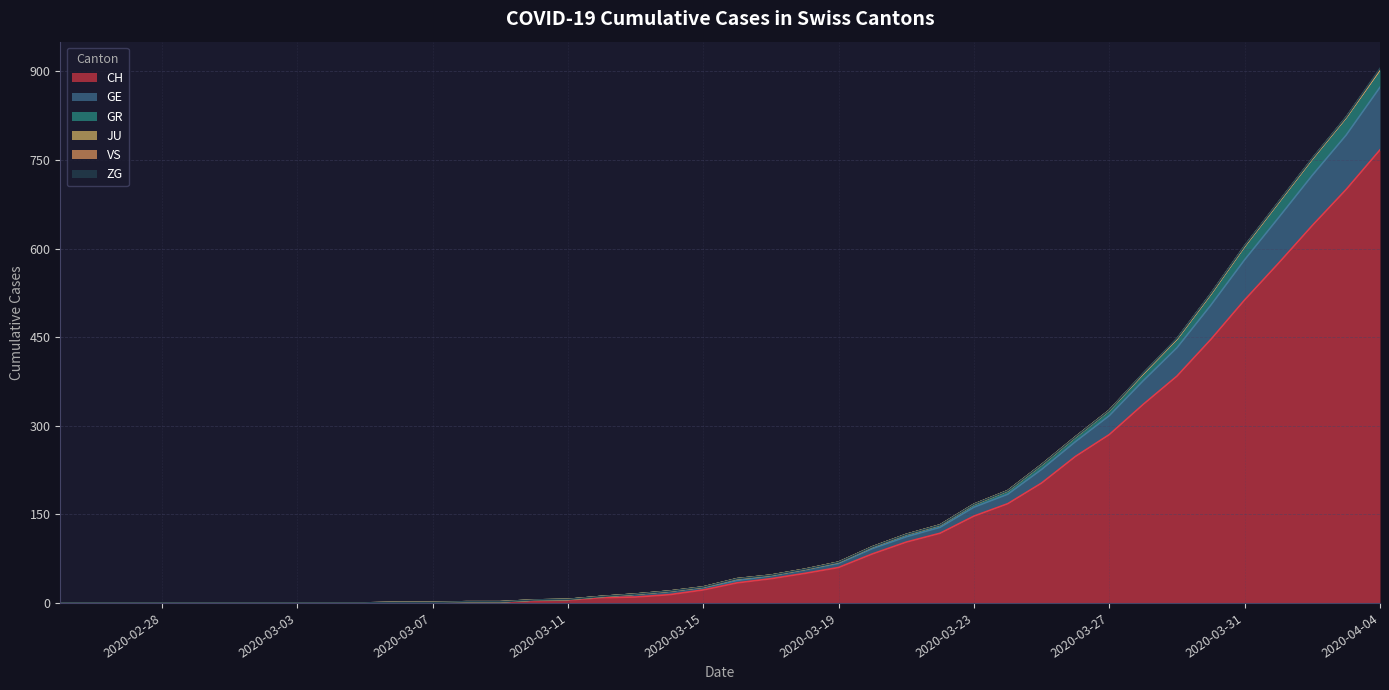

What is the label of the 37th point from the right?

2020-02-28